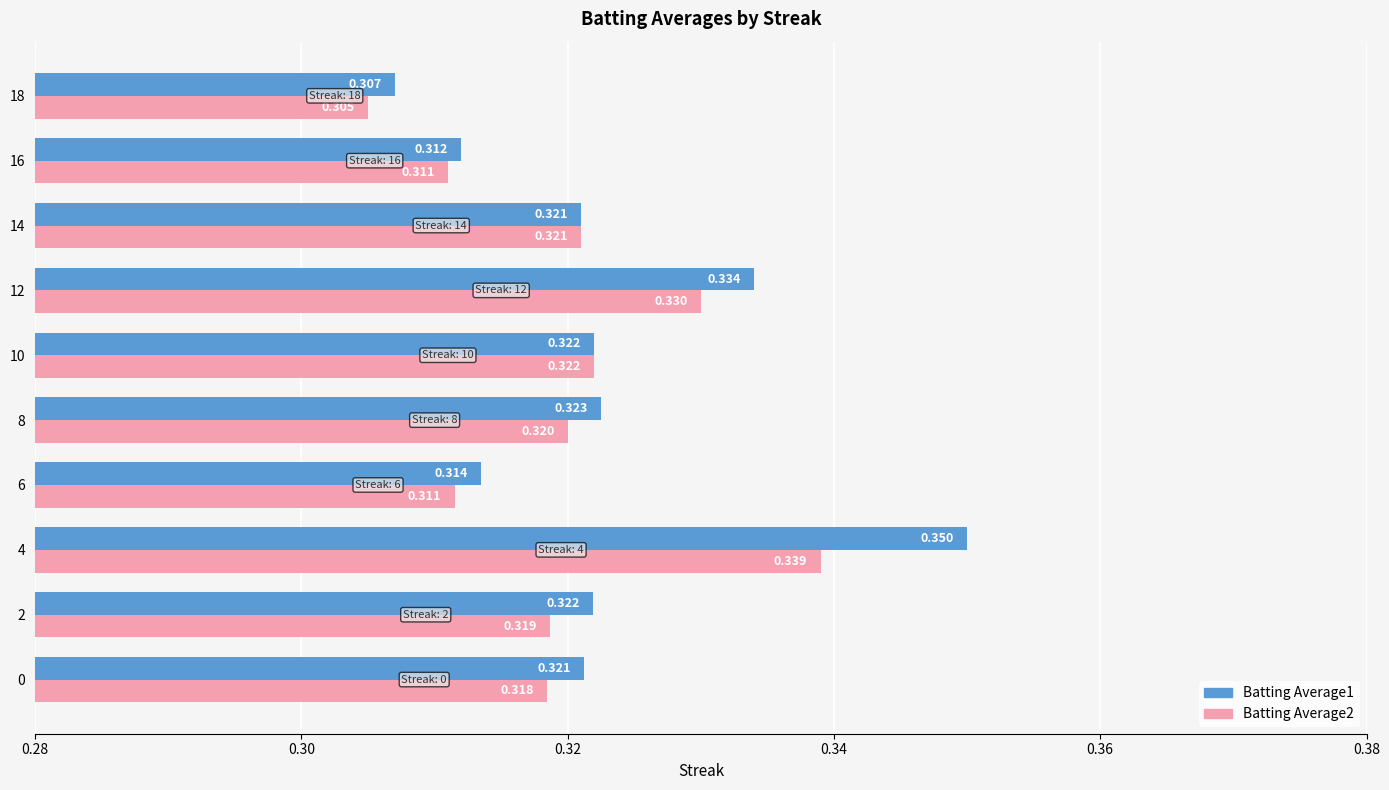

At how many categories does at least one series exceed 0?

10